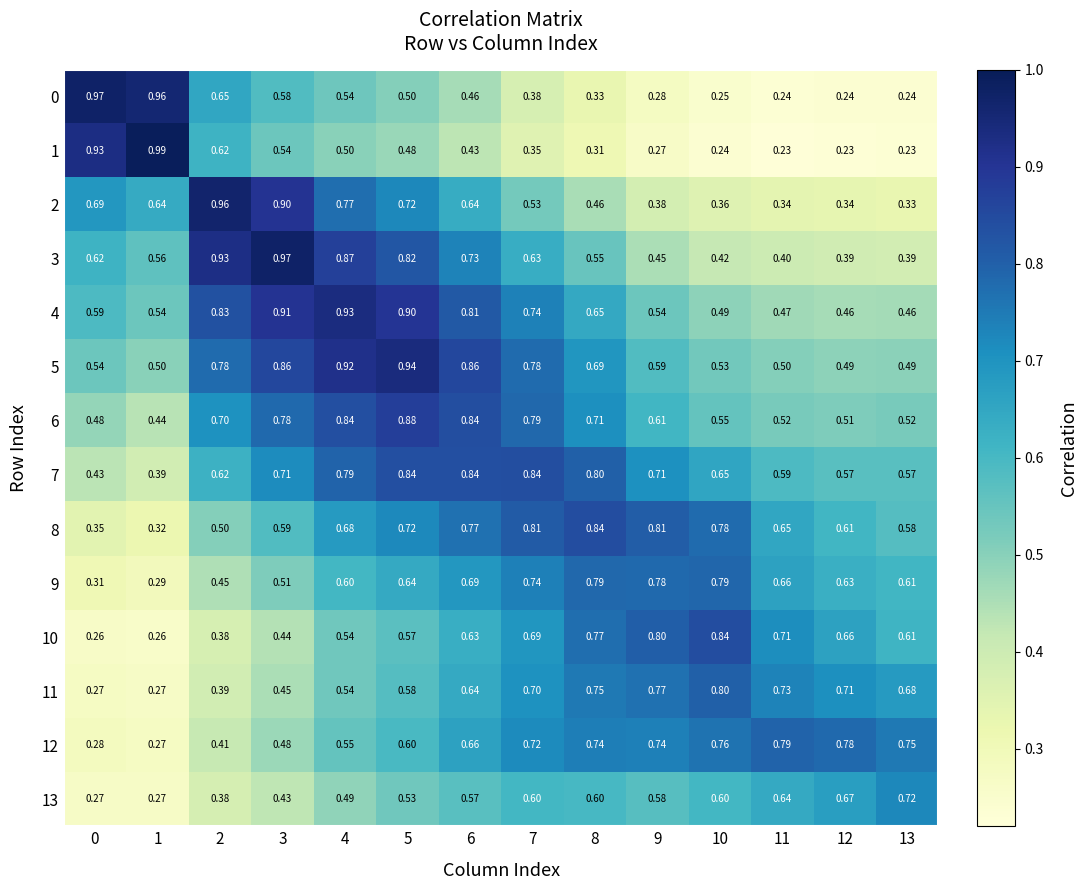

Is the value of 10 at 8 greater than the value of 12 at 0?

Yes